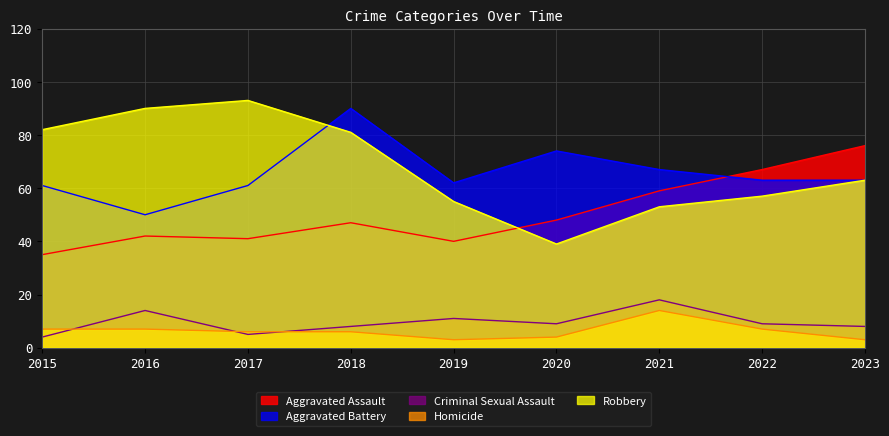

How many data points in Criminal Sexual Assault are less than 9?

4